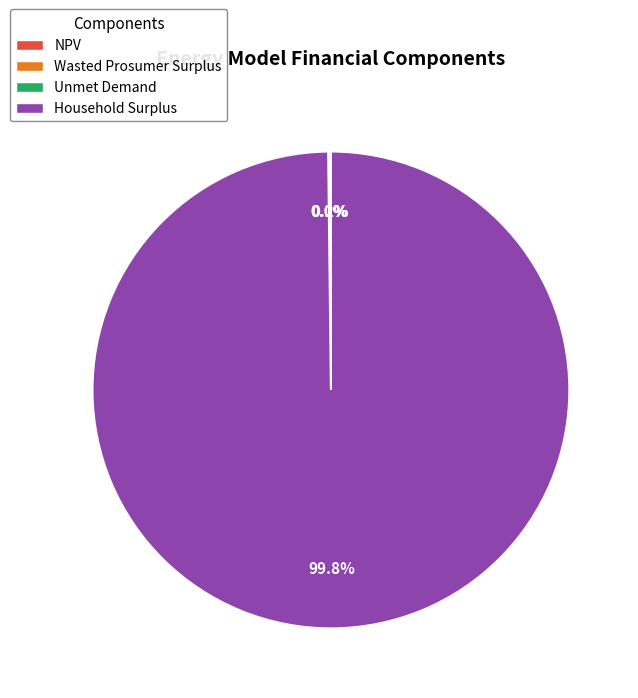

Does any single category account for the majority?

Yes